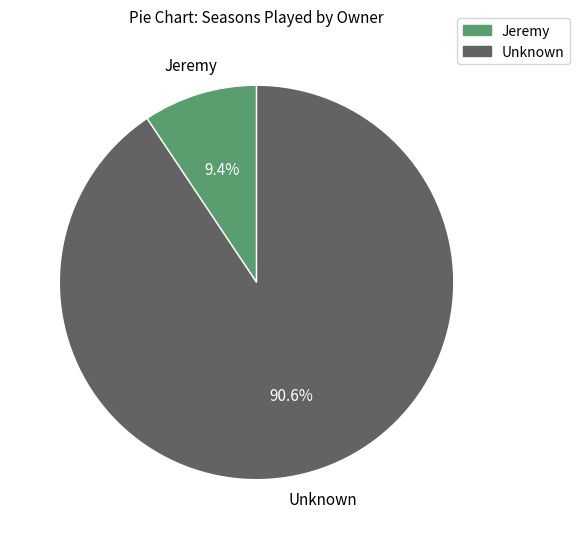

Which slice represents more than half of the pie?

Unknown